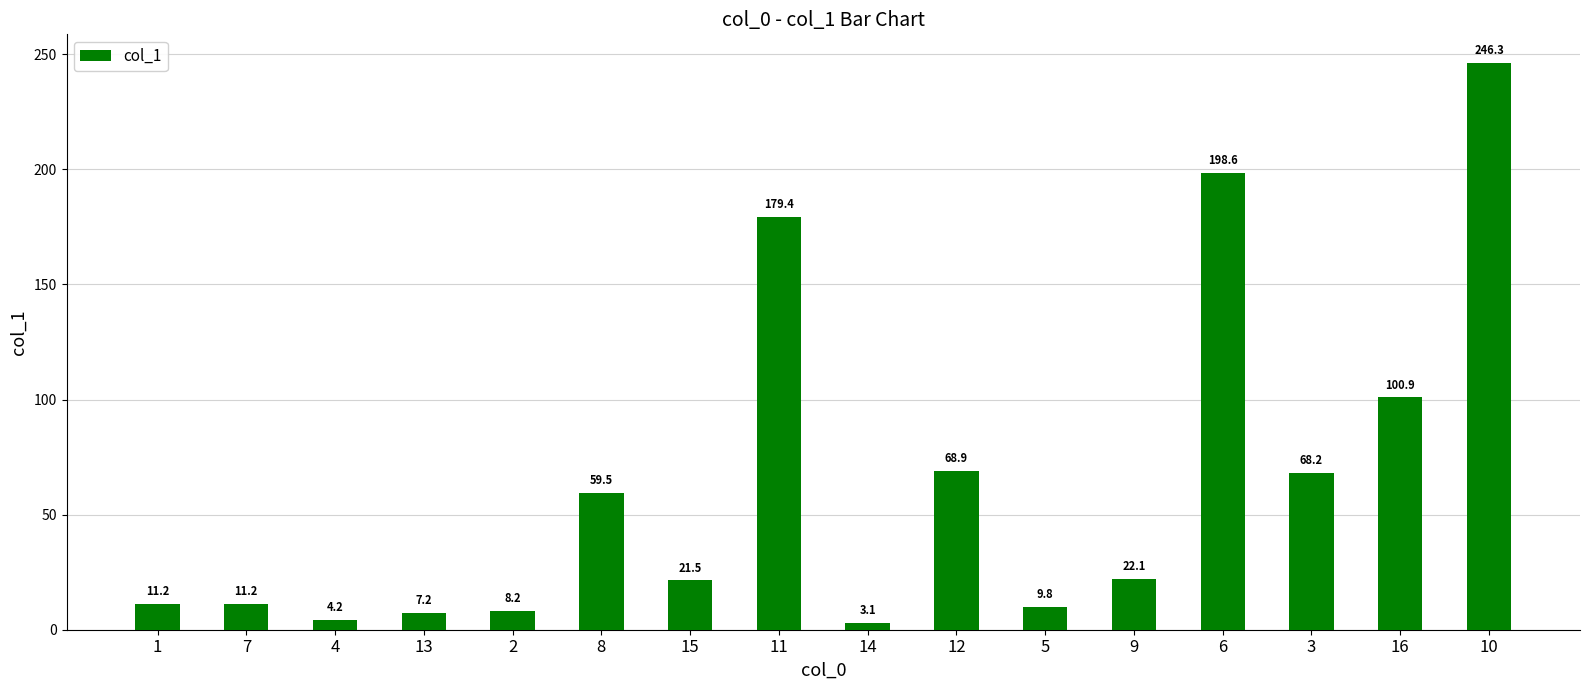

Which has a higher value, 5 or 11?

11